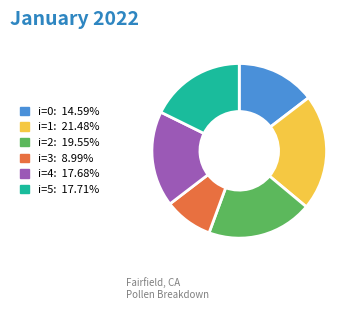

Is there any slice that represents more than half of the pie?

No